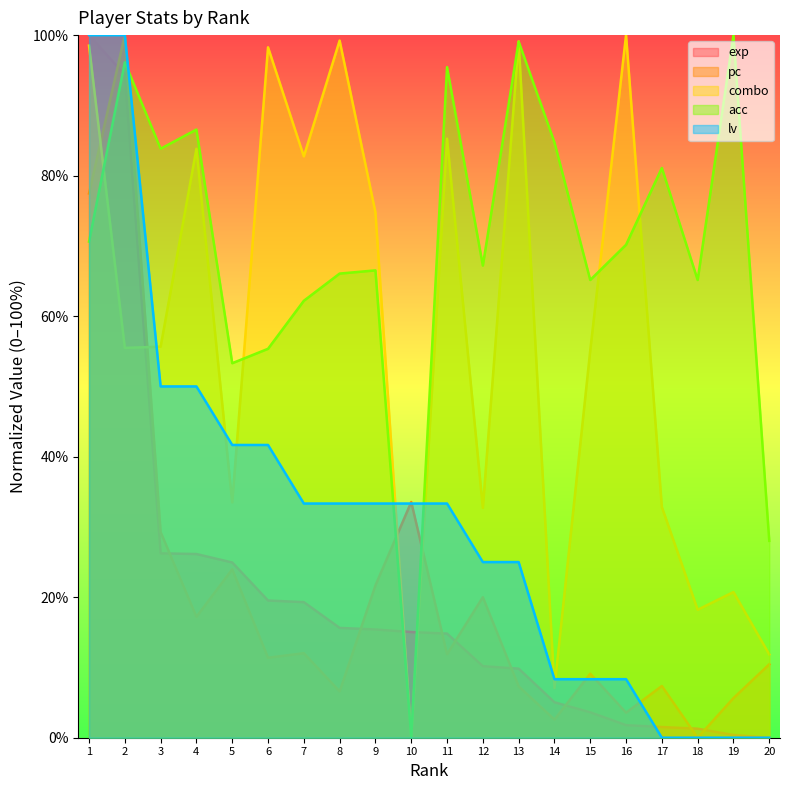

Rank the series by their maximum value, from highest to lowest.

exp, pc, combo, acc, lv